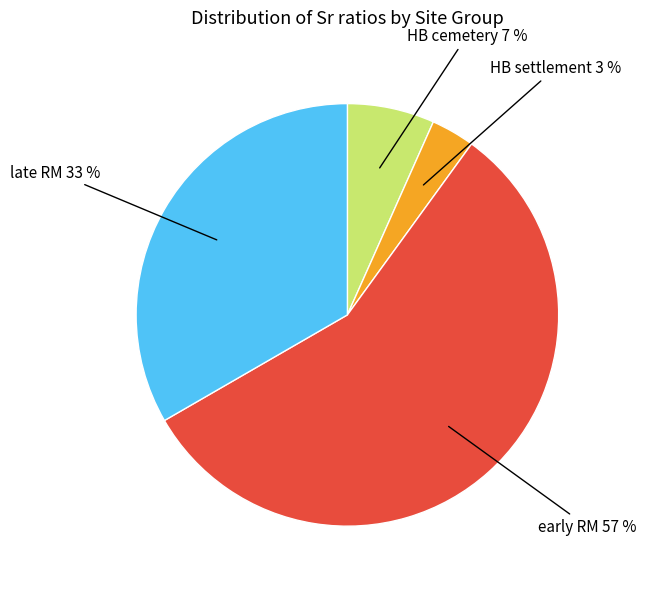

Does any single category account for the majority?

Yes